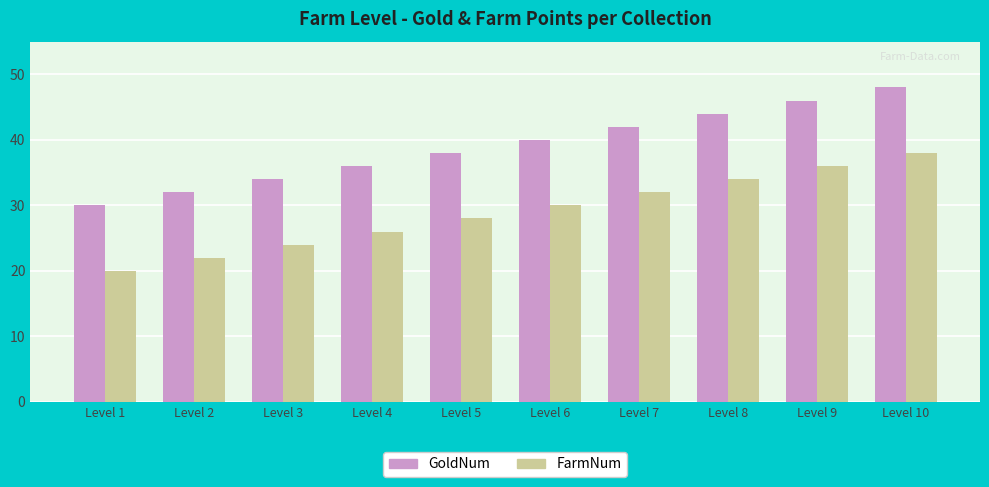

How many values in the FarmNum series are below 30?

5